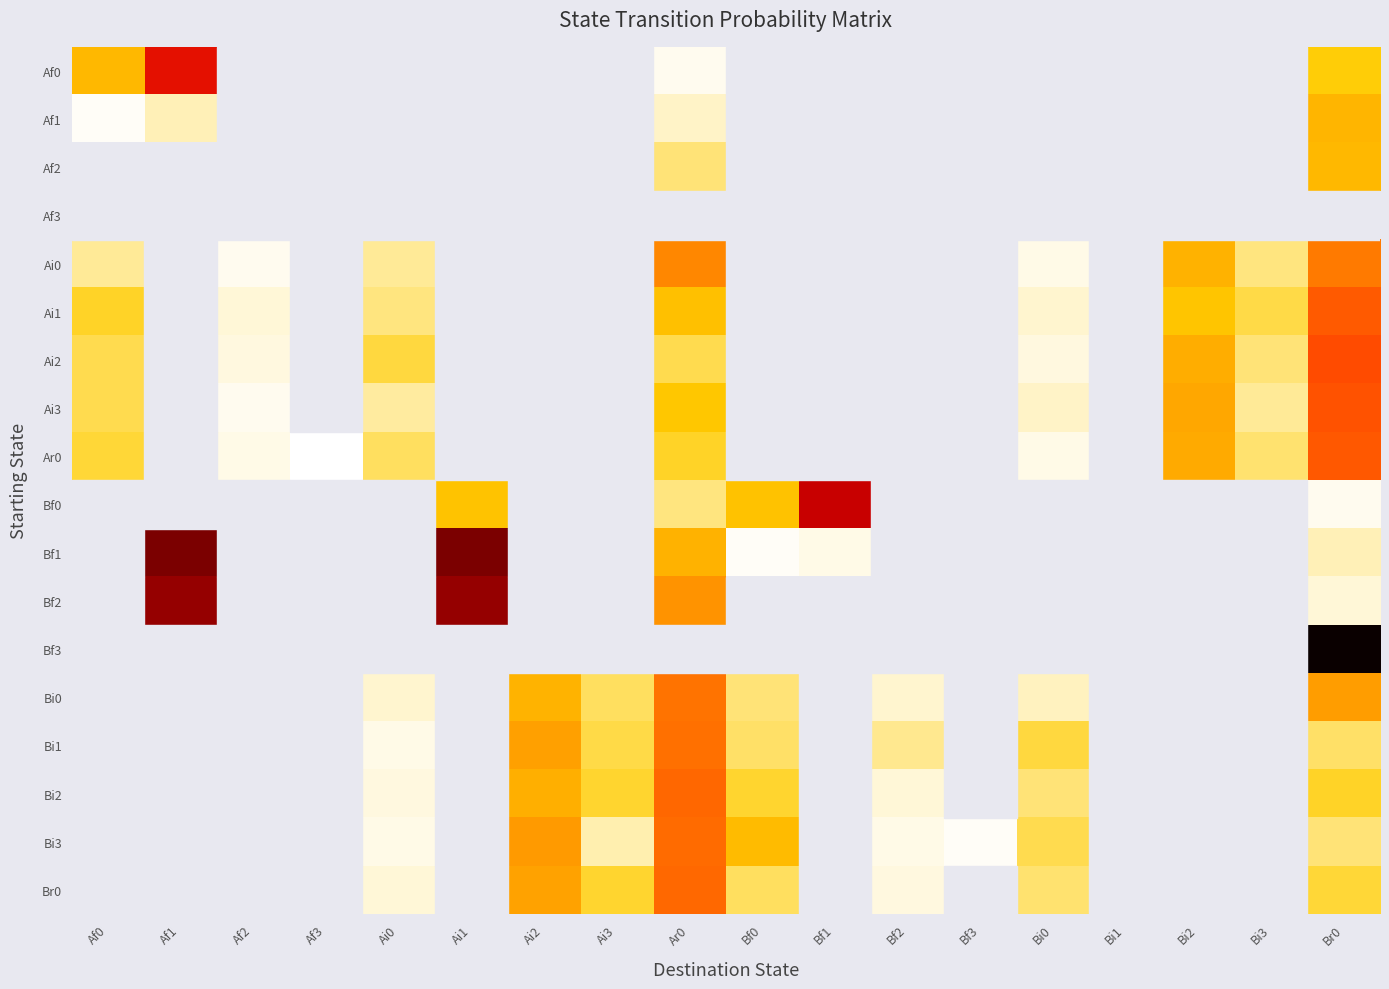

What is the maximum value shown in the chart?

1.0